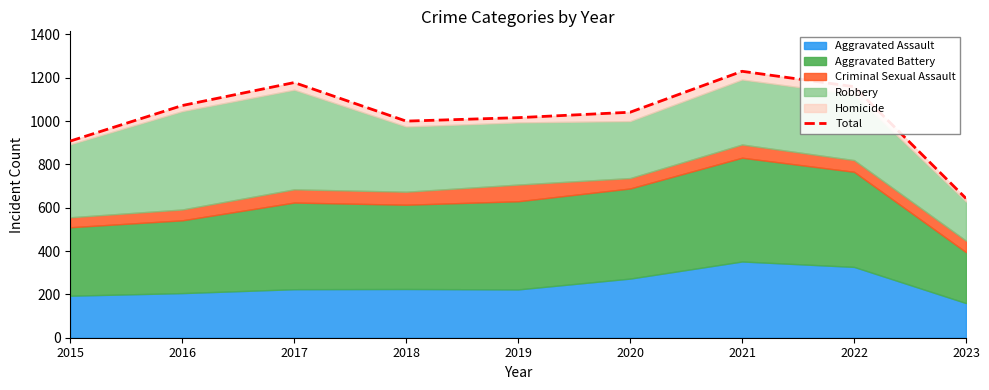

What value does the data have at 2023, to the nearest 100?

600